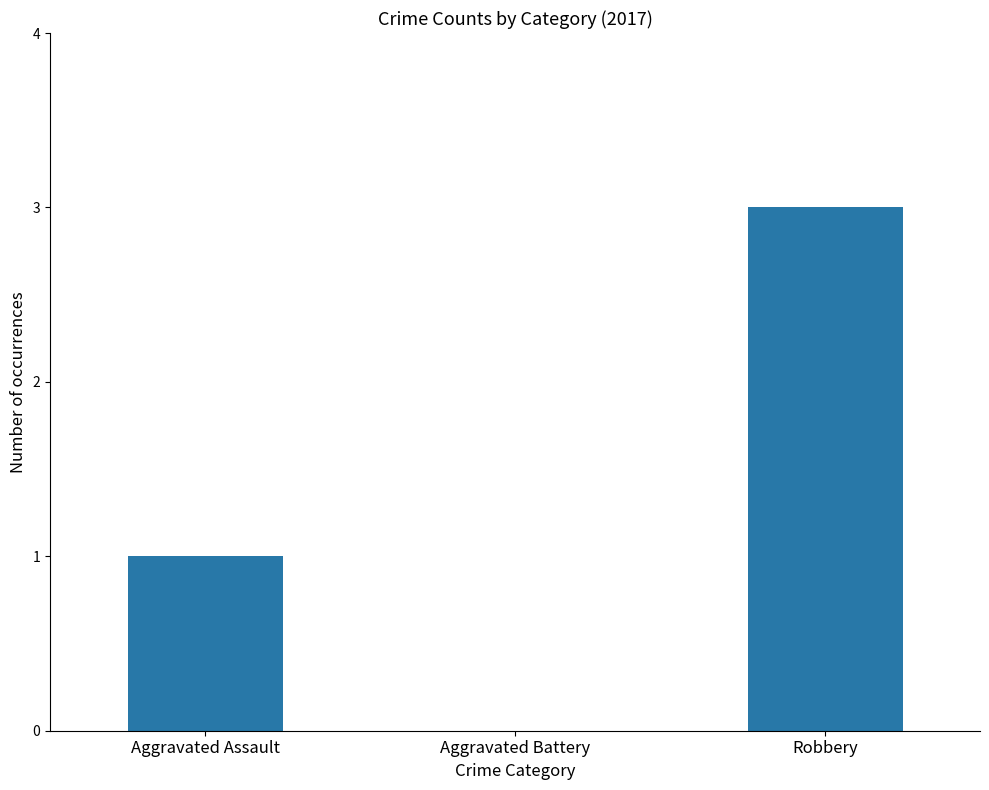

Reading left to right, list all the values displayed in this chart.

1	0	3